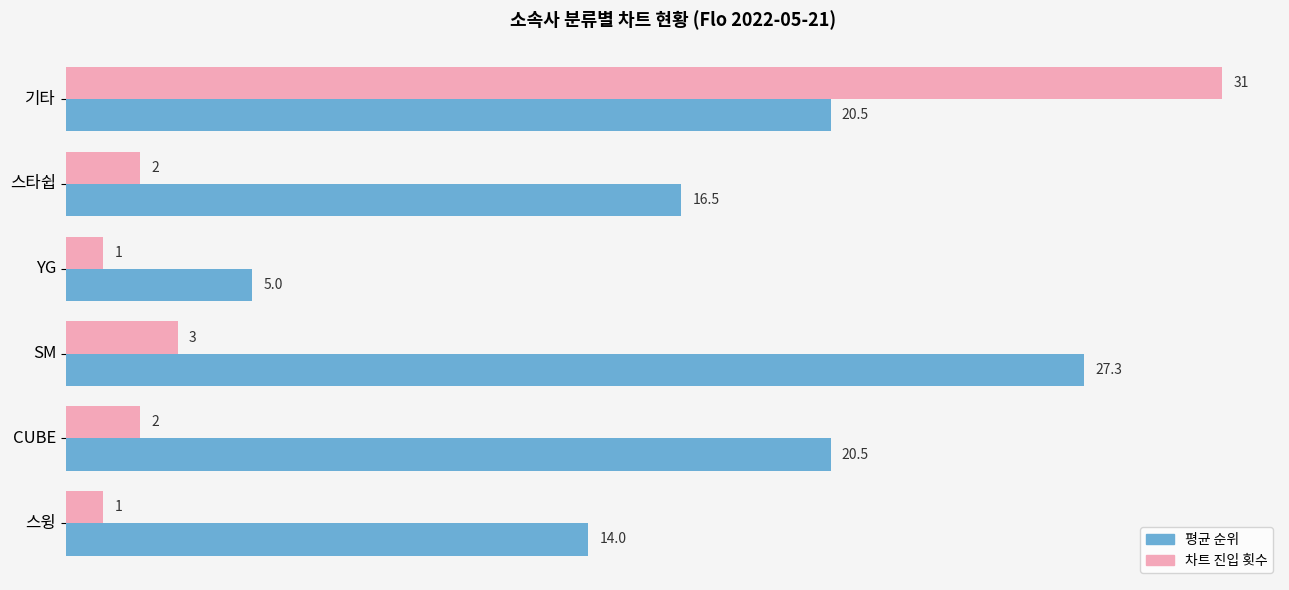

What are all the series names shown in the legend?

평균 순위, 차트 진입 횟수